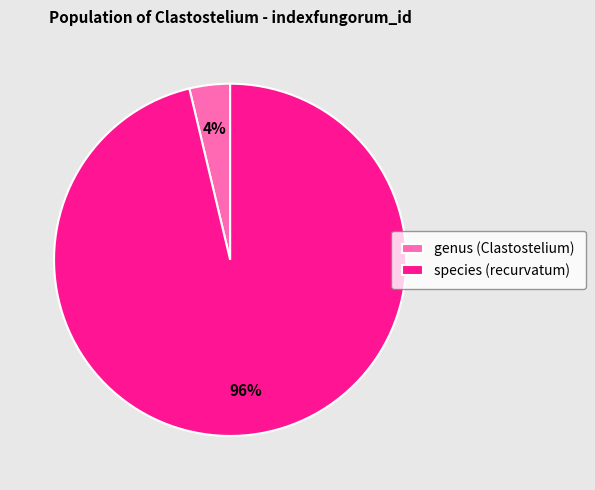

To the nearest percent, what portion does genus (Clastostelium) represent?

4%